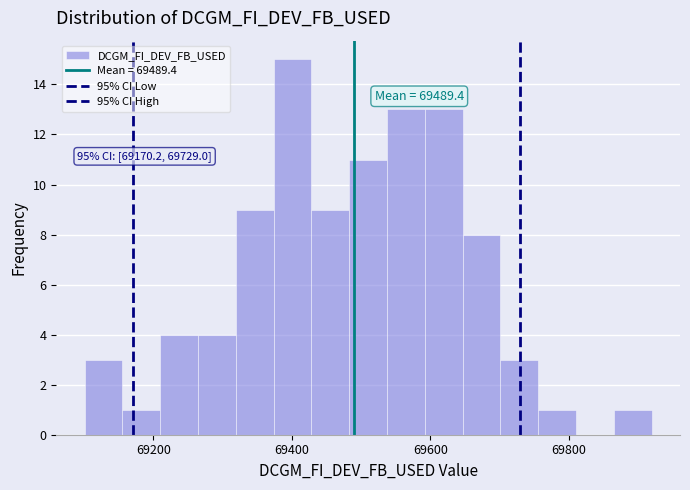

Around what value on the x-axis is the tallest bar? Give the approximate position of its centre, as read against the axis.

69400